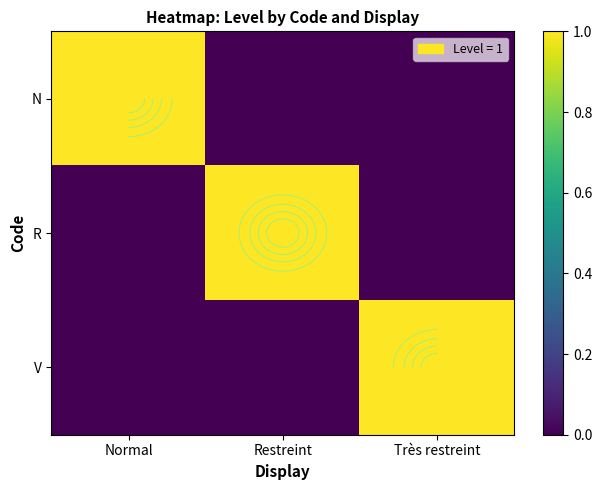

Count the number of categories in the chart.

3